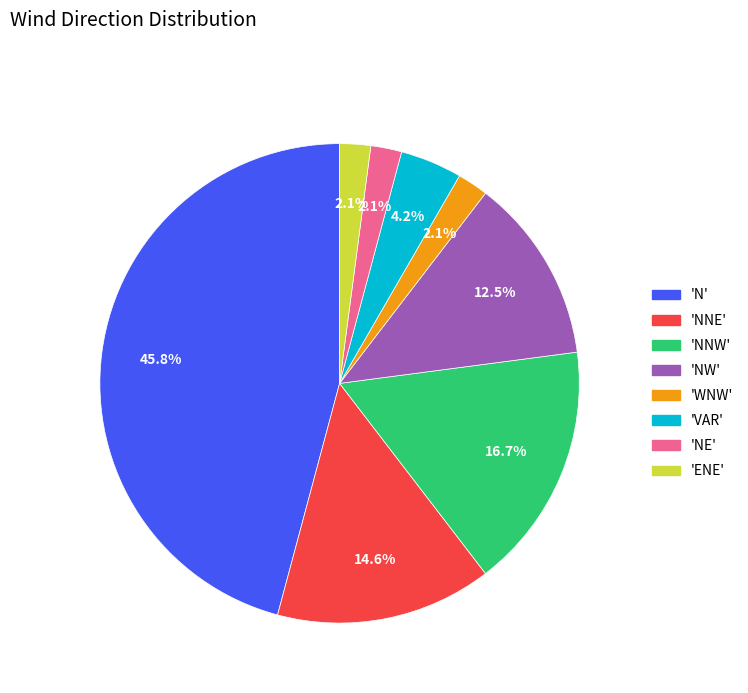

To the nearest percent, what is the difference between the largest and smallest slice percentages?

44%